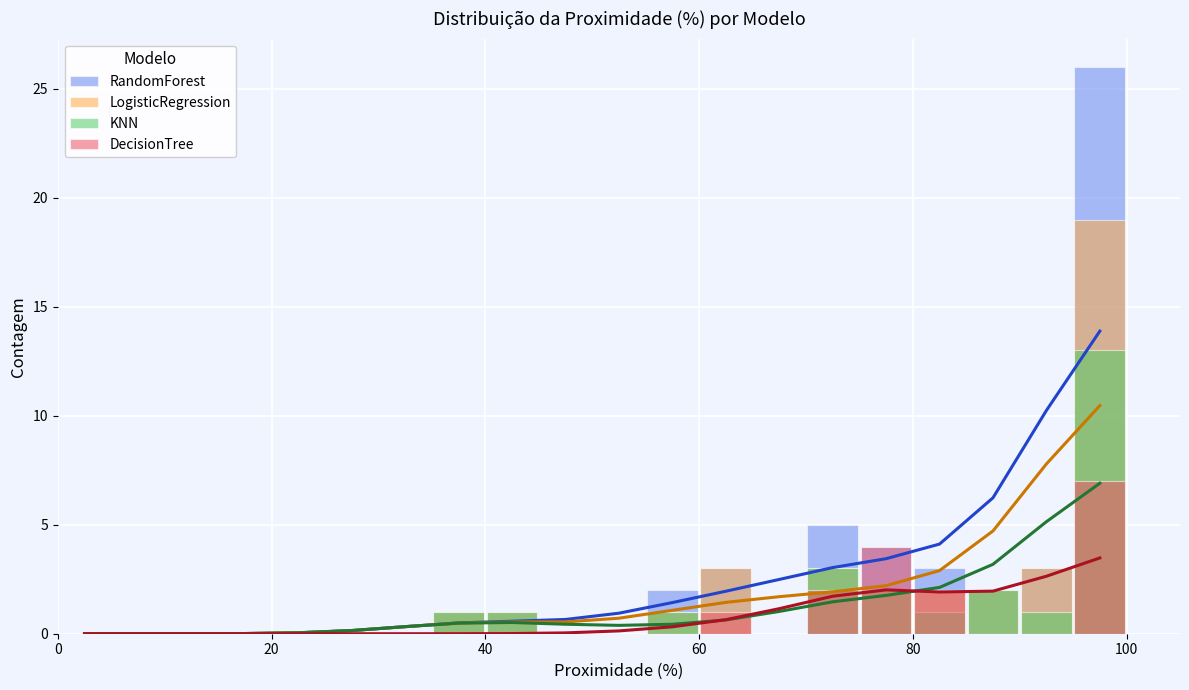

What are all the series names shown in the legend?

RandomForest, LogisticRegression, KNN, DecisionTree